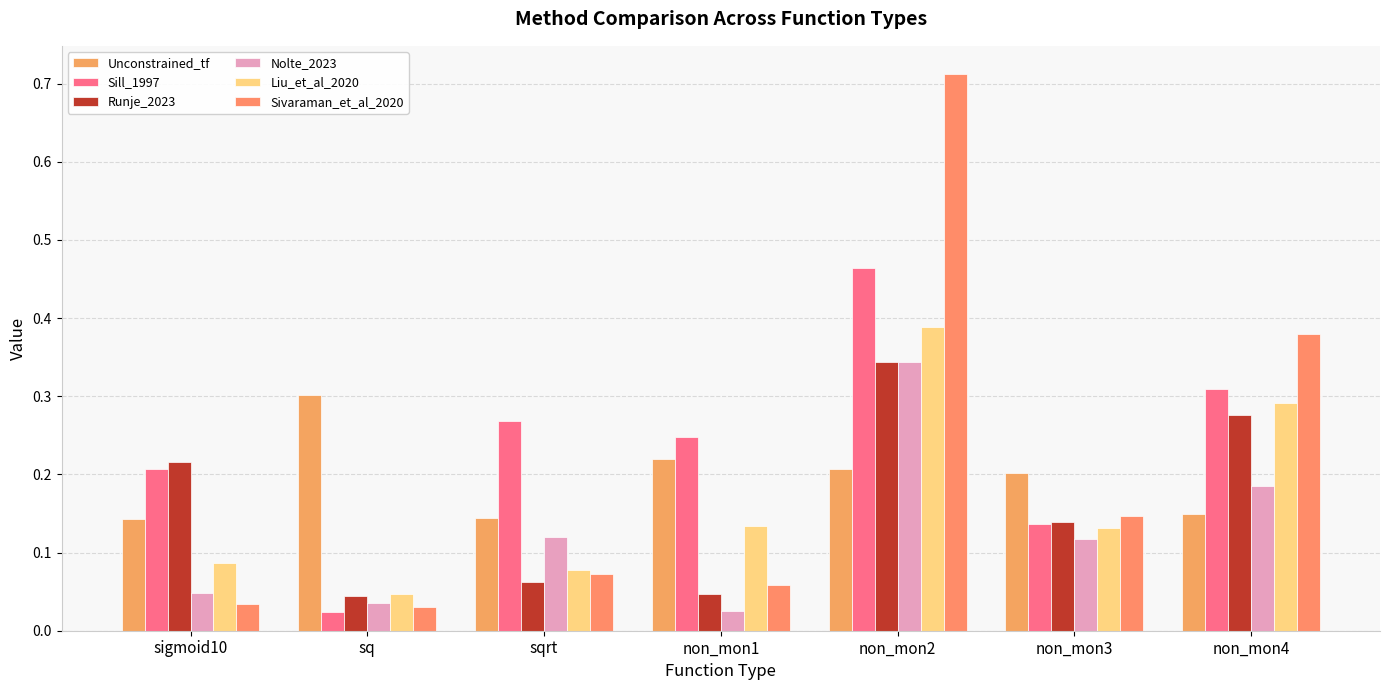

What are all the series names shown in the legend?

Unconstrained_tf, Sill_1997, Runje_2023, Nolte_2023, Liu_et_al_2020, Sivaraman_et_al_2020